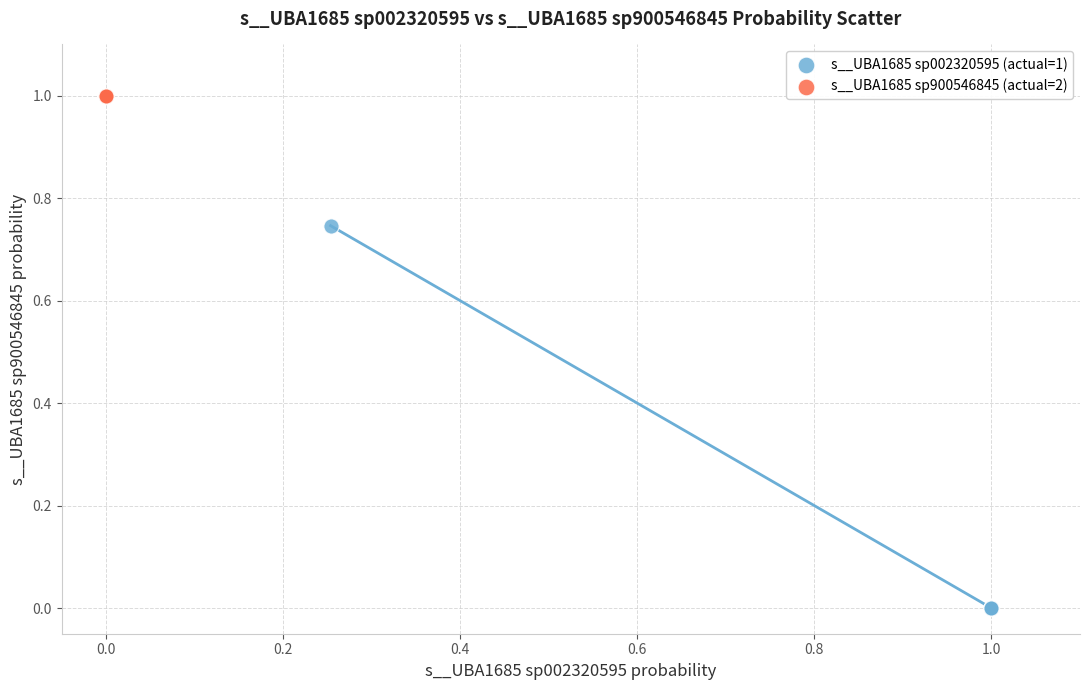

Which series reaches the maximum Y coordinate?

s__UBA1685 sp900546845 (actual=2)